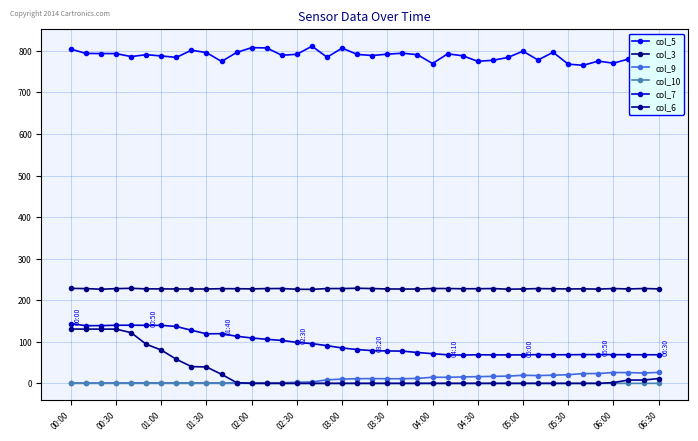

Which label corresponds to the smallest value in the chart?

00:00